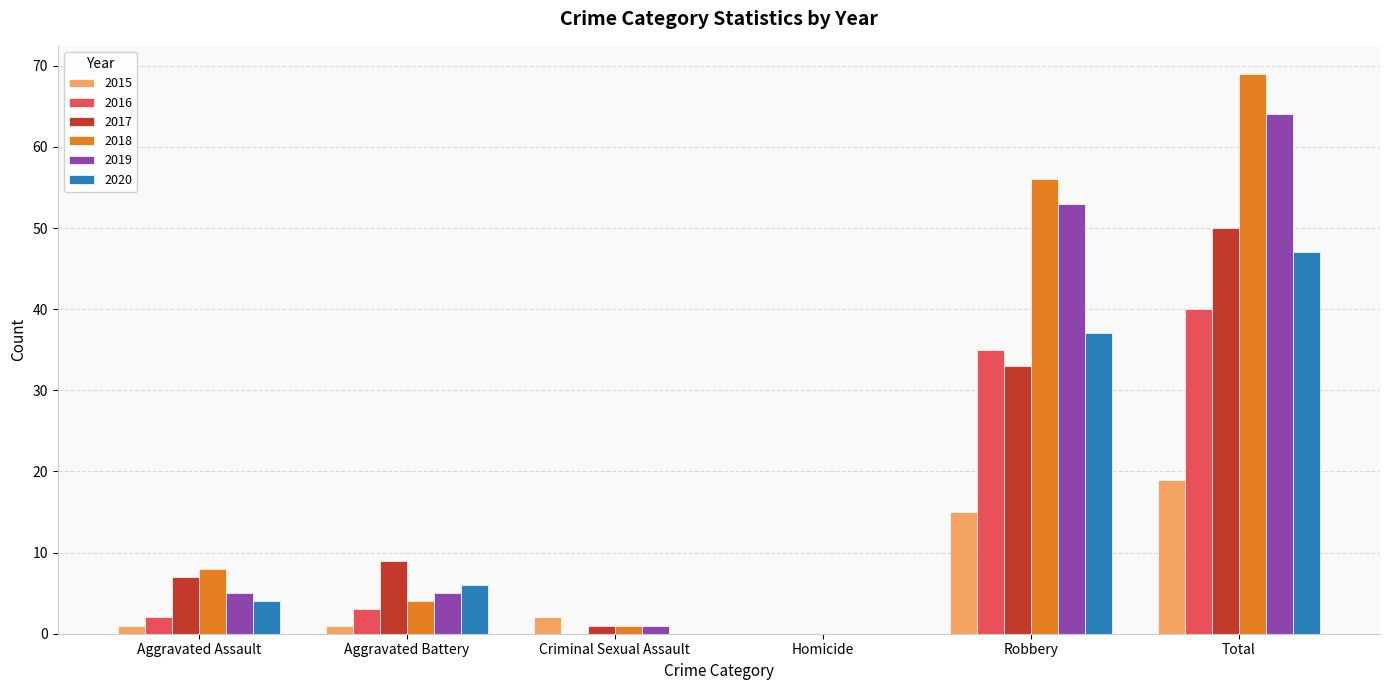

At which category is the sum across all series the highest?

Total